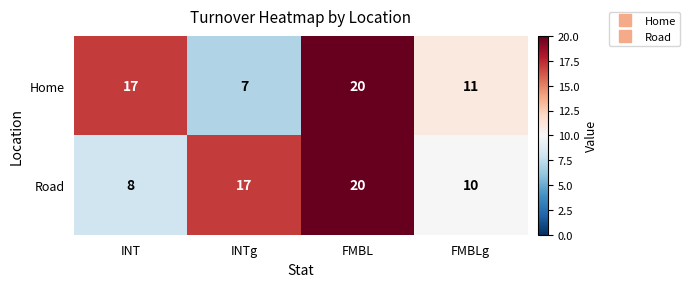

How many distinct data groups are displayed?

2